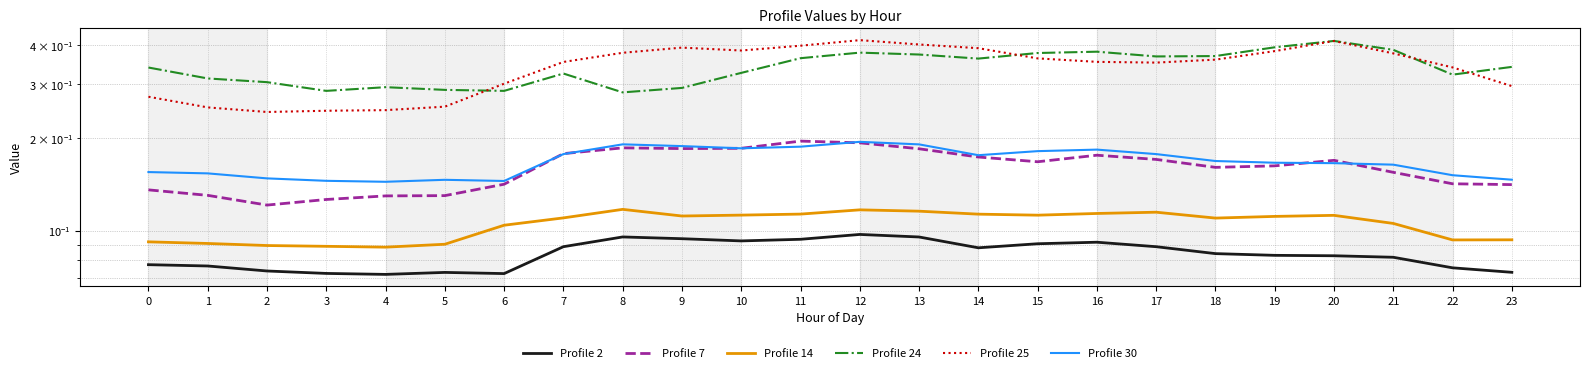

What value does the Profile 14 series have at 16?

0.1